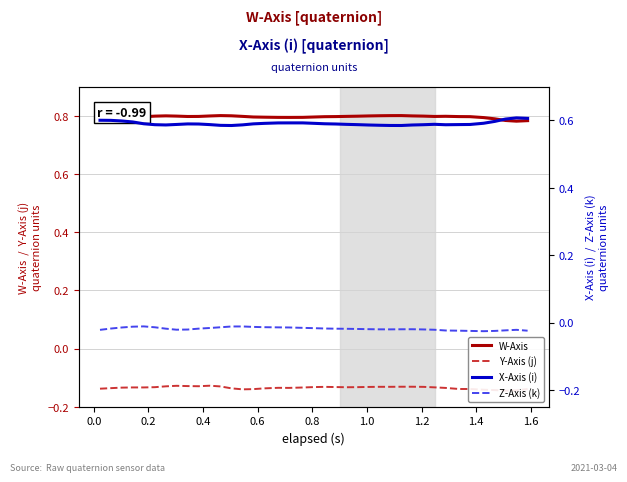

Is it true that Y-Axis (j) equals -0.0 at 0.6?

False